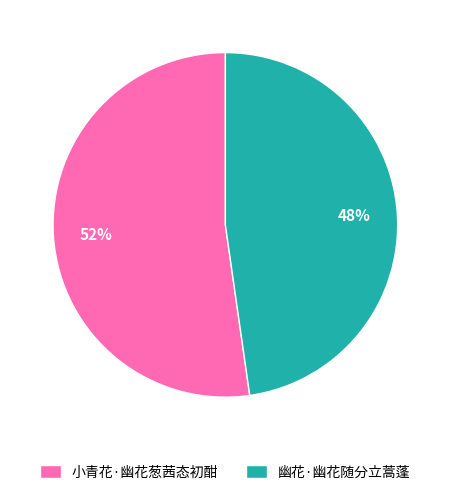

Combined, do 小青花·幽花葱茜态初酣 and 幽花·幽花随分立蒿蓬 account for over 50%?

Yes